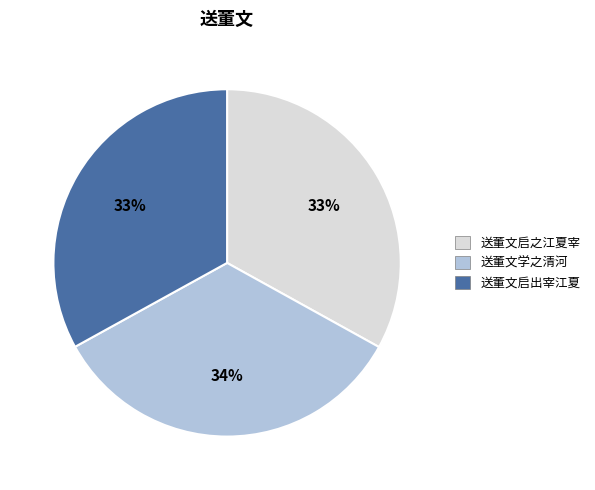

Is 送董文学之清河 the majority of the pie?

No